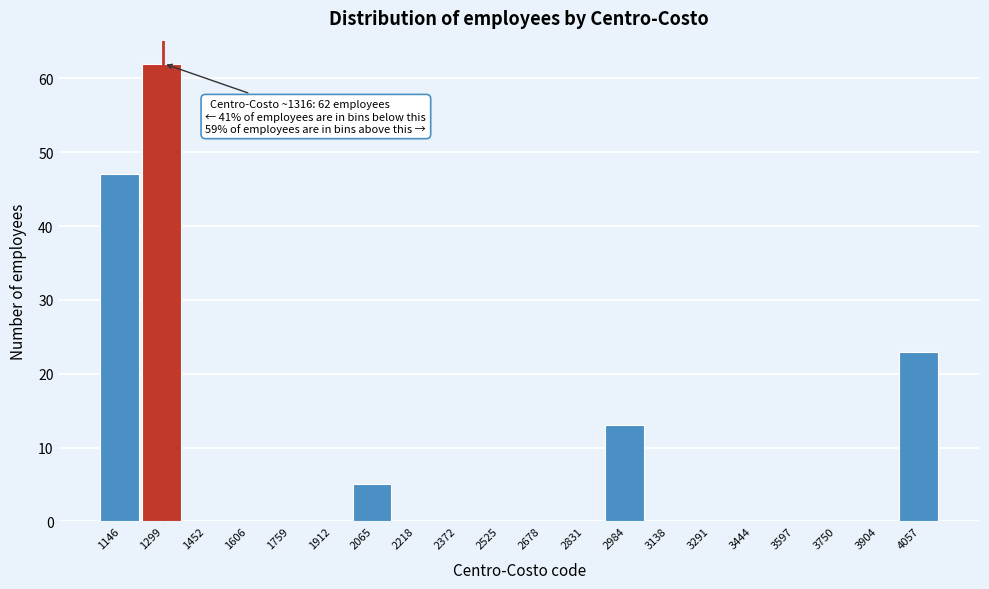

Reading left to right, extract all data points from this chart.

1146=47	1299=62	1452=0	1606=0	1759=0	1912=0	2065=5	2218=0	2372=0	2525=0	2678=0	2831=0	2984=13	3138=0	3291=0	3444=0	3597=0	3750=0	3904=0	4057=23